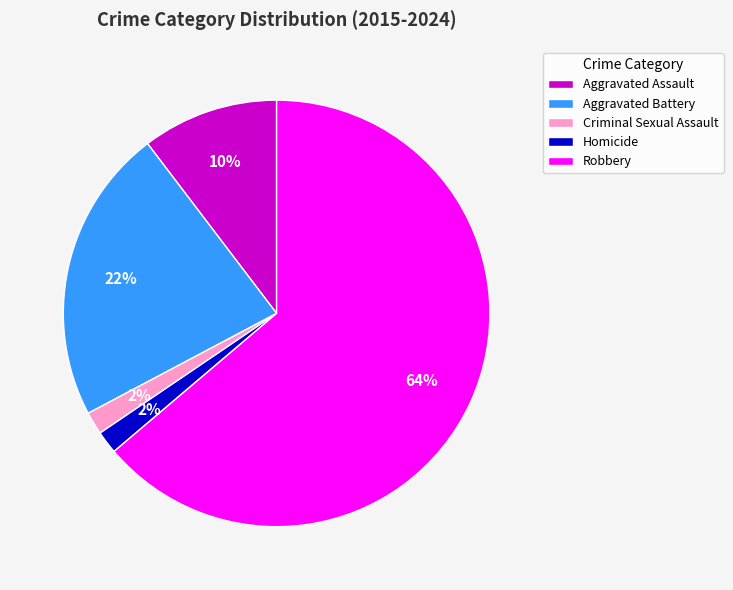

The Robbery slice represents 71% of the pie. True or false?

False